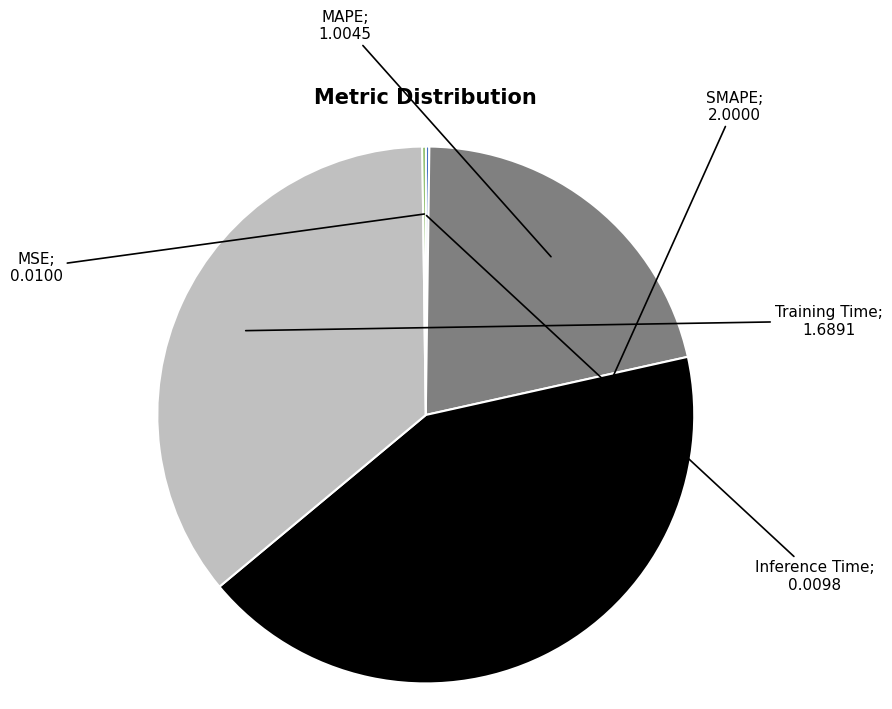

Is there any slice that represents more than half of the pie?

No